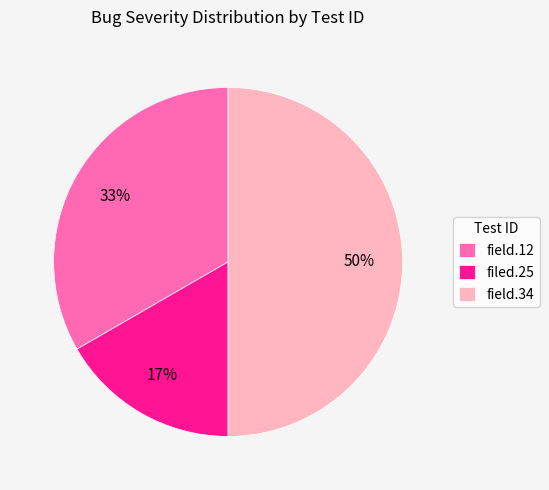

What is the ratio of the value at filed.25 to the value at field.12?

0.5